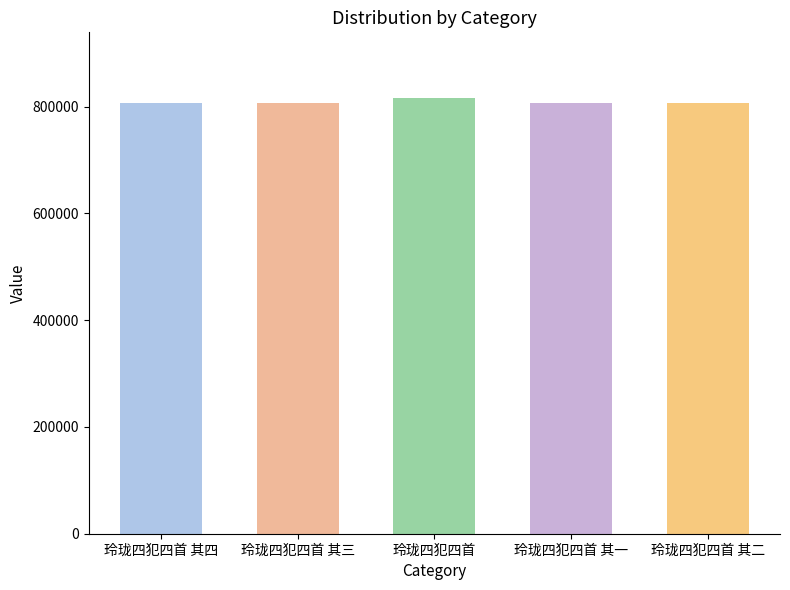

Which has a higher value, 玲珑四犯四首 其一 or 玲珑四犯四首 其二?

玲珑四犯四首 其二